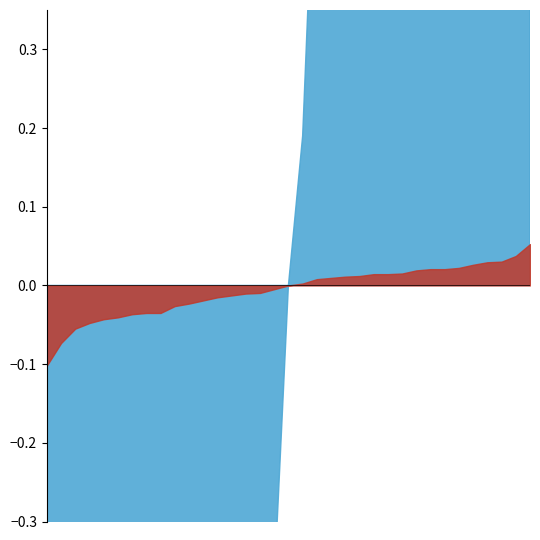

Reading left to right, what are all the values shown in this chart?

LevelChange_Max: -0.8	2.1	1.6	4.2	3.0	2.3	-8.1	-5.8	-3.2	-1.0	0.0	0.6	1.1	1.6	1.8	0.9	1.1	-1.8	-3.4	-1.5	0.2	-0.4	0.8	-1.2	1.2	-4.4	-2.9	-2.8	-2.1	-2.8	-3.8	-0.8	1.5	0.9	2.4
LevelChange_Min: -0.0	0.0	0.0	0.1	0.0	0.0	-0.1	-0.1	-0.0	-0.0	0.0	0.0	0.0	0.0	0.0	0.0	0.0	-0.0	-0.0	-0.0	0.0	-0.0	0.0	-0.0	0.0	-0.1	-0.0	-0.0	-0.0	-0.0	-0.0	-0.0	0.0	0.0	0.0